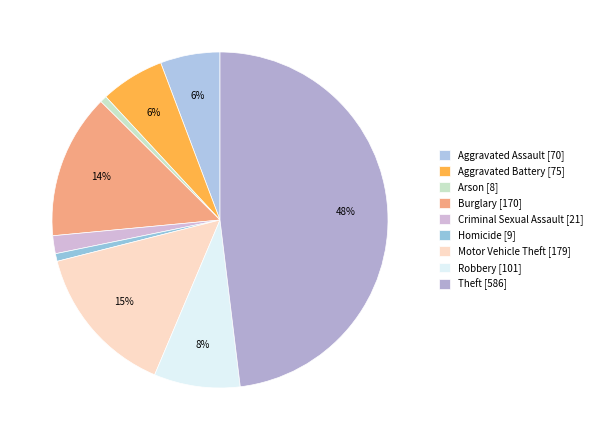

Approximately how many times larger is the value at Burglary compared to Arson?

21.2